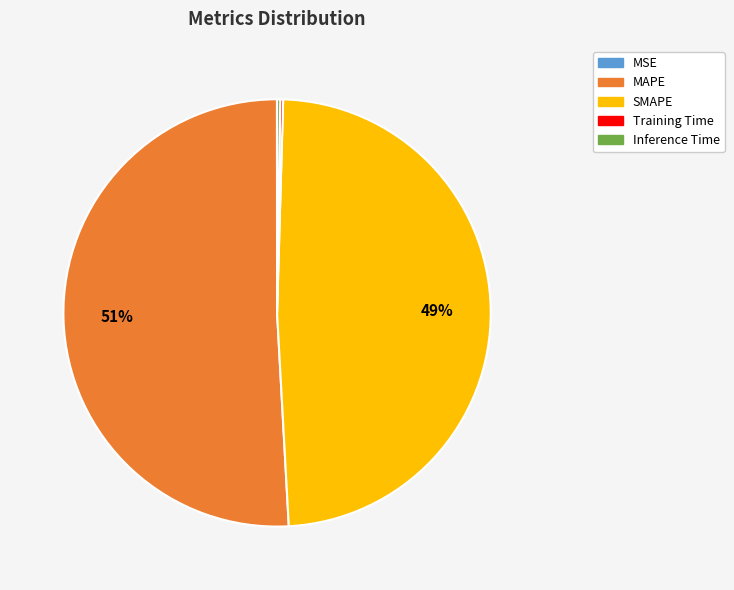

Do SMAPE and MAPE together represent more than half of the pie?

Yes